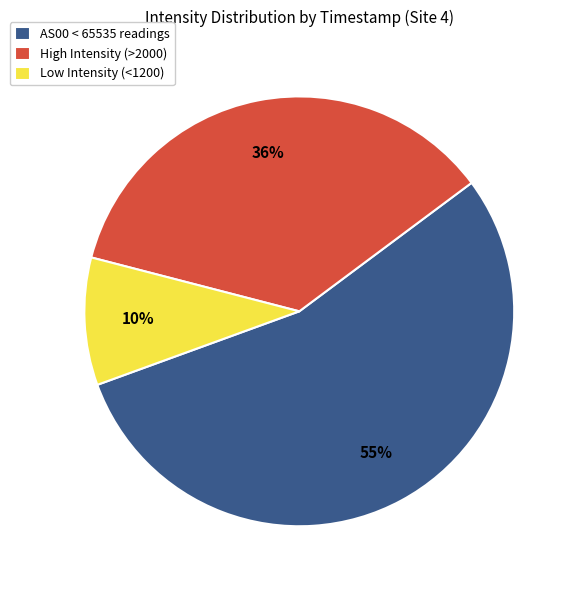

Which slice is the smallest?

Low Intensity (<1200)